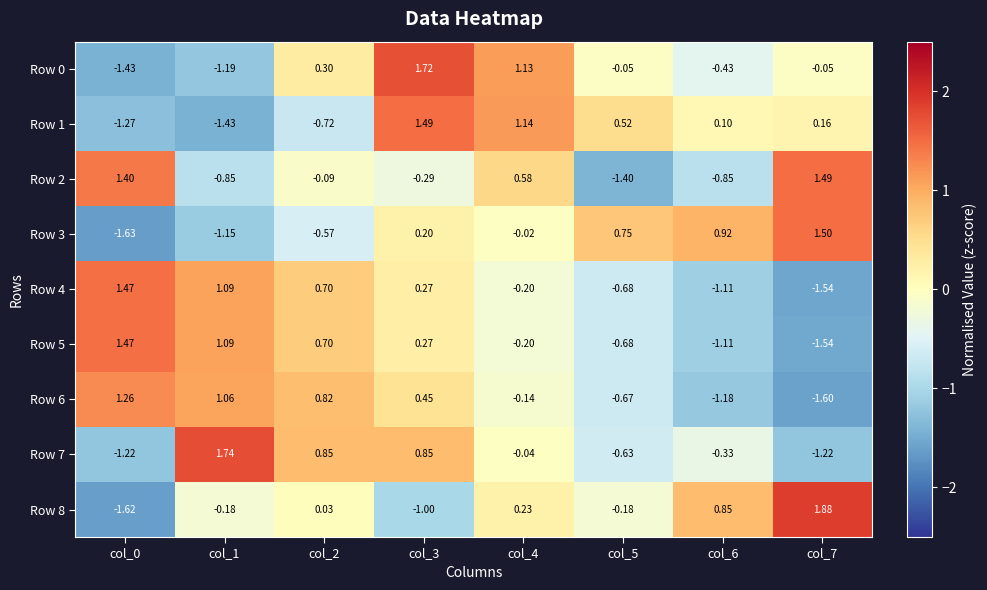

Is the value of Row 2 at col_1 greater than the value of Row 4 at col_3?

No